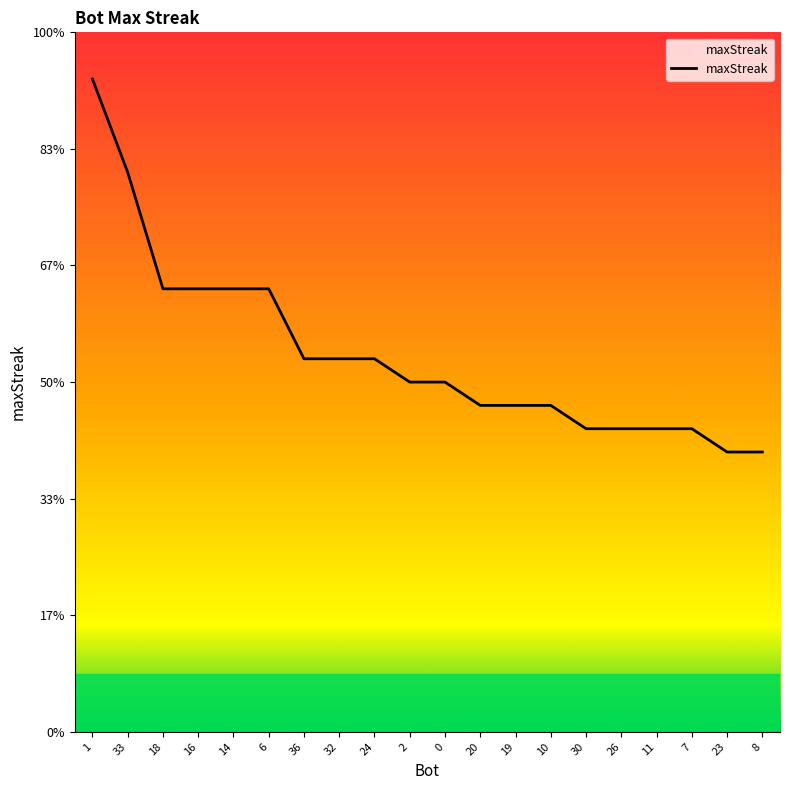

Does the chart have visible grid lines?

No